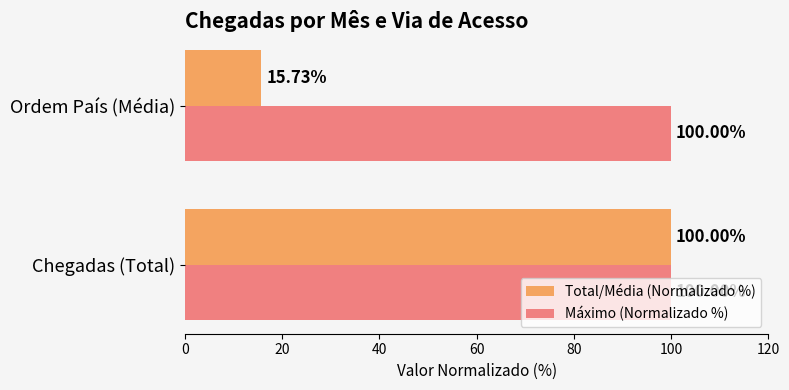

Between Chegadas (Total) and Ordem País (Média), which series saw the biggest shift?

Total/Média (Normalizado %)